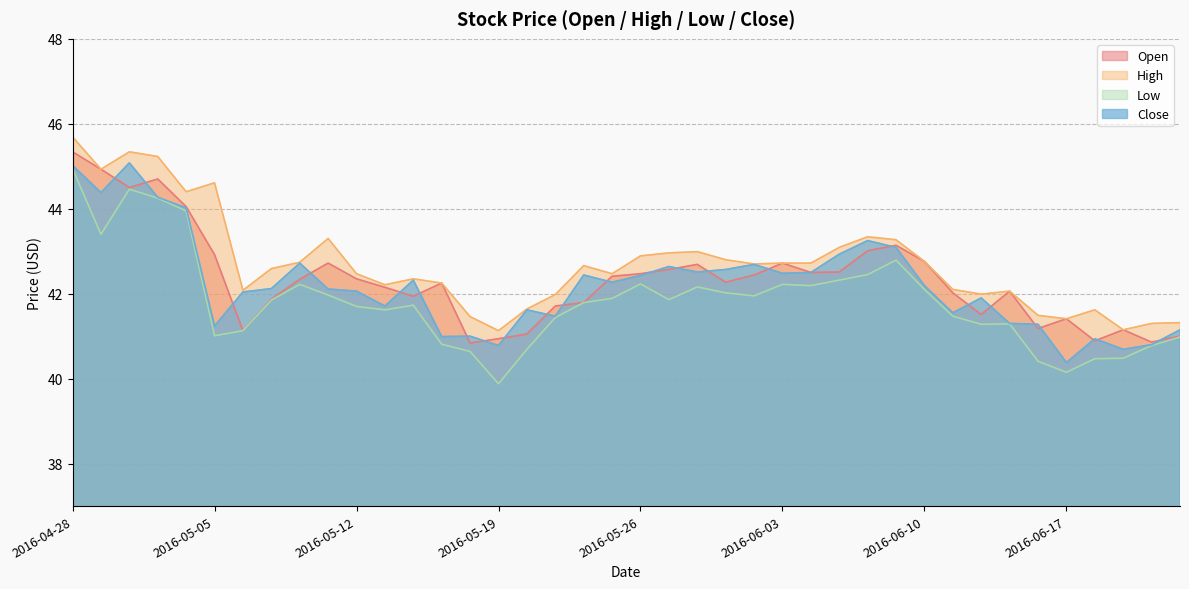

True or false: Open and Low cross at least once.

False